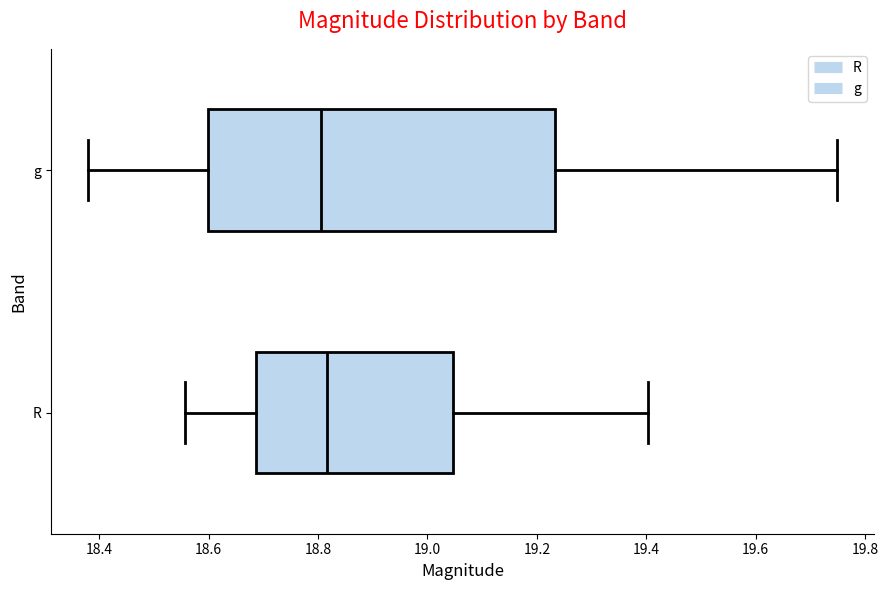

Where does the right whisker of the box for R end on the x-axis? The values are not printed on the chart, so give them approximately, as read against the axis.

19.40